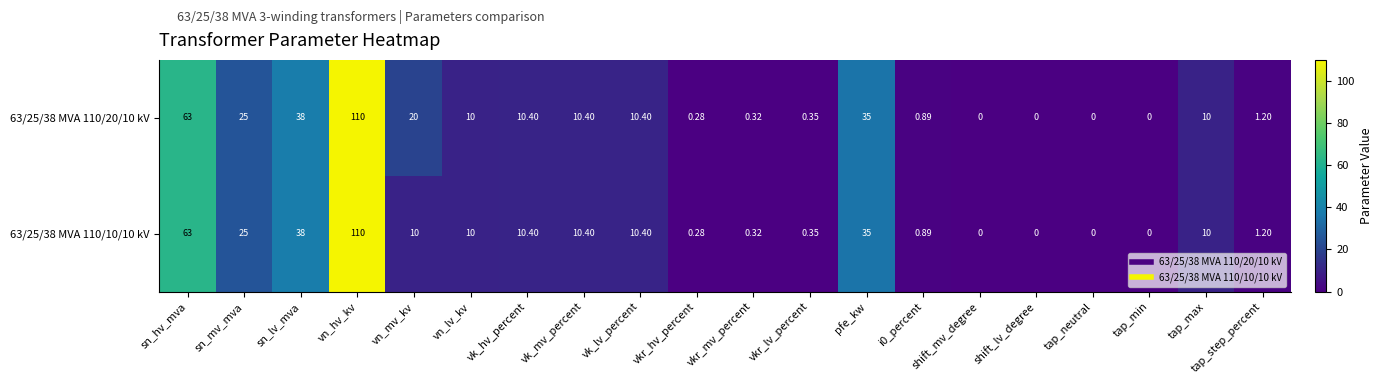

How many distinct data groups are displayed?

2